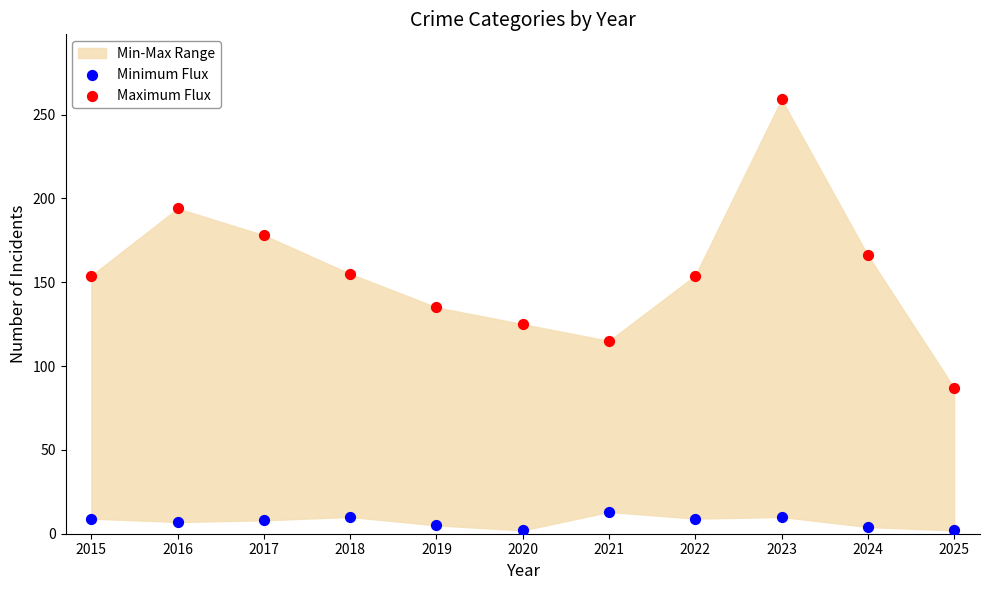

Which series has the widest spread of Y values?

Maximum Flux